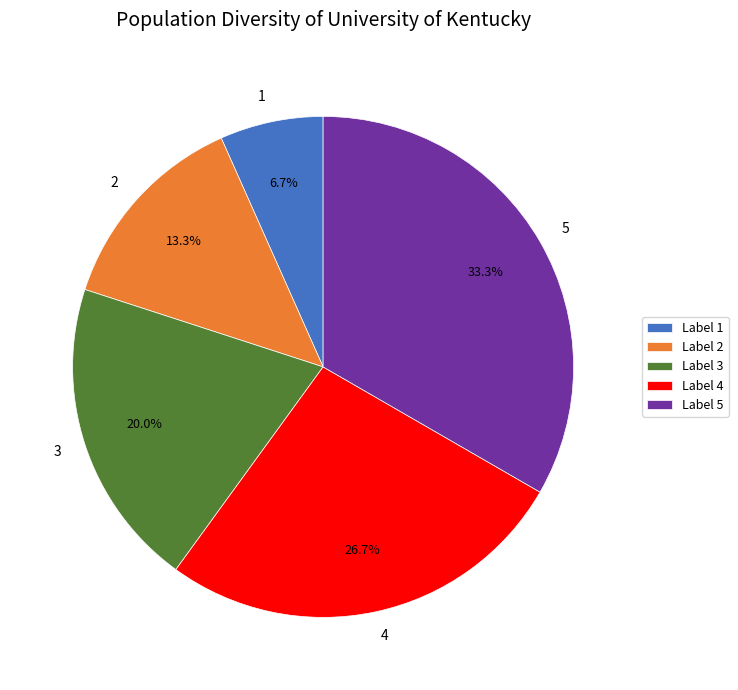

Between 2 and 5, which is larger?

5